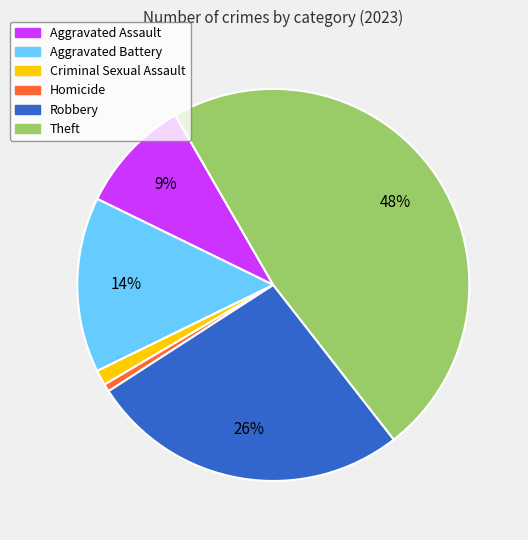

What is the largest slice in the pie chart?

Theft